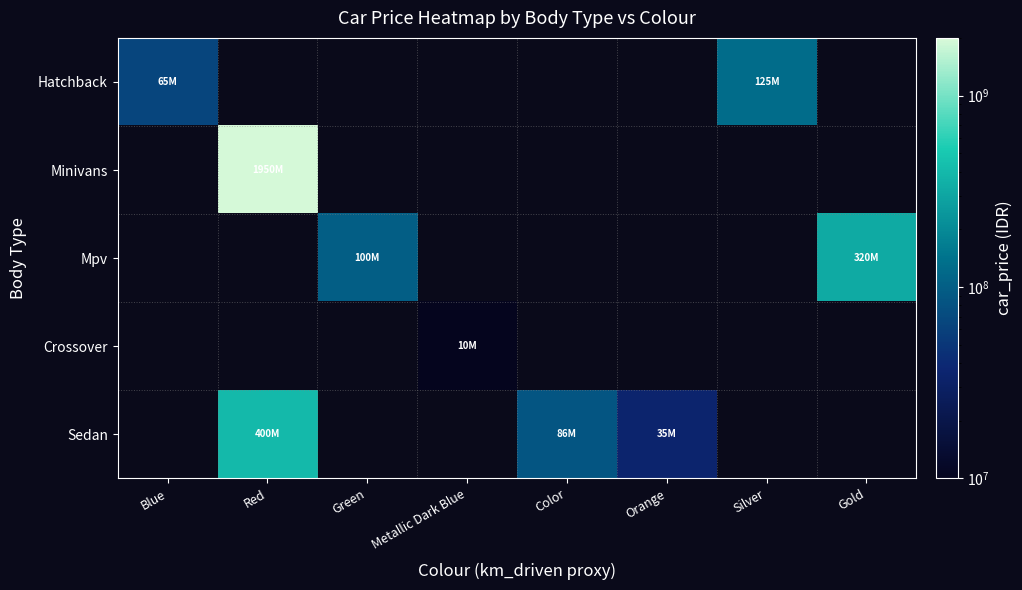

How many distinct data groups are displayed?

5